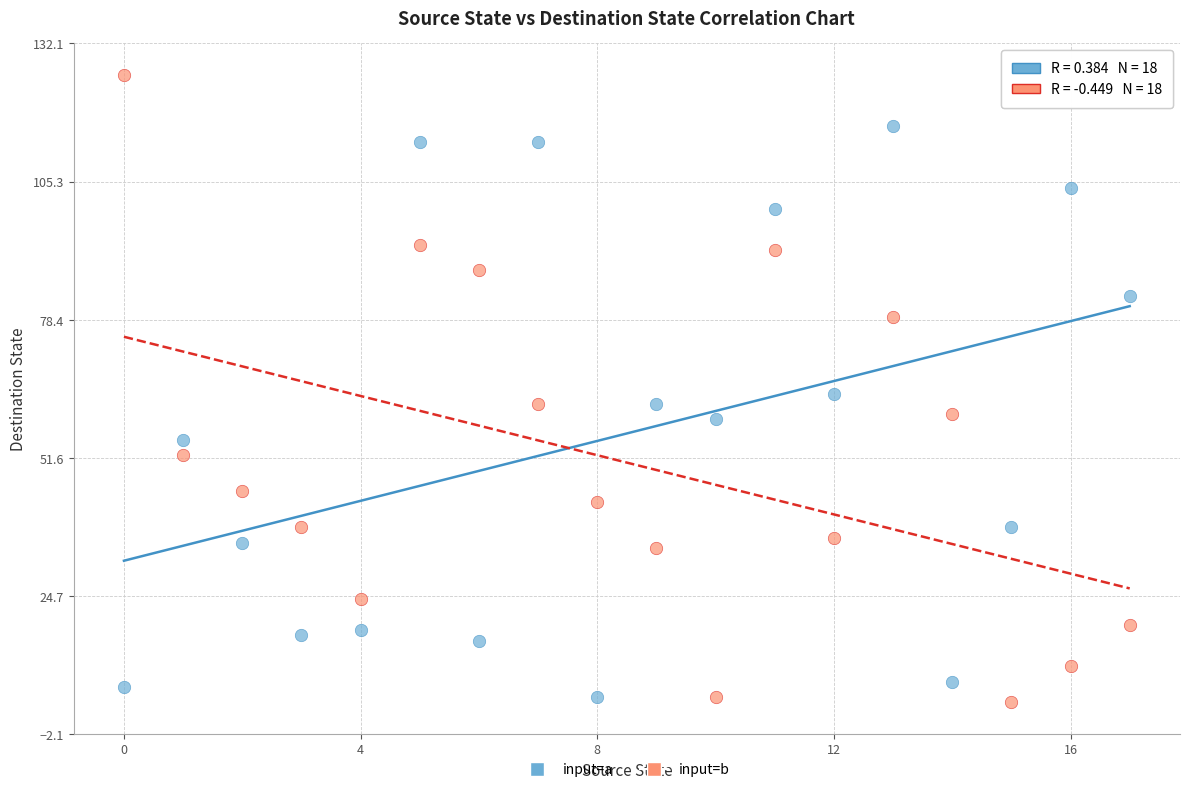

How many points are shown in the scatter plot?

36